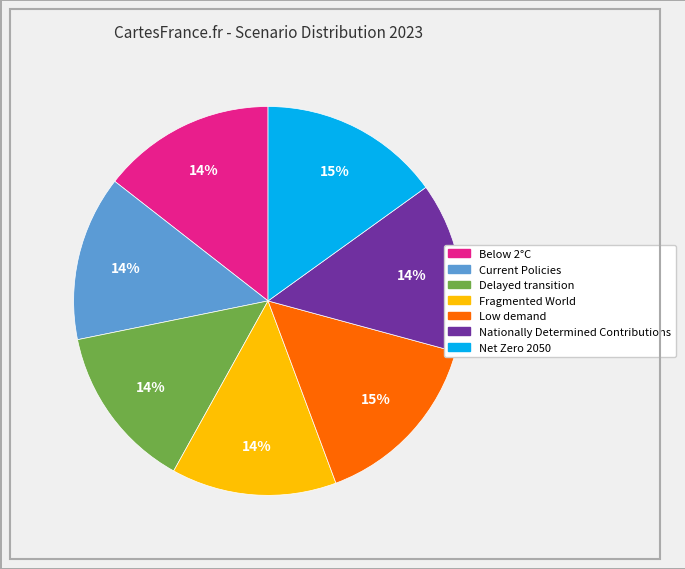

Do Below 2°C and Fragmented World together represent more than half of the pie?

No